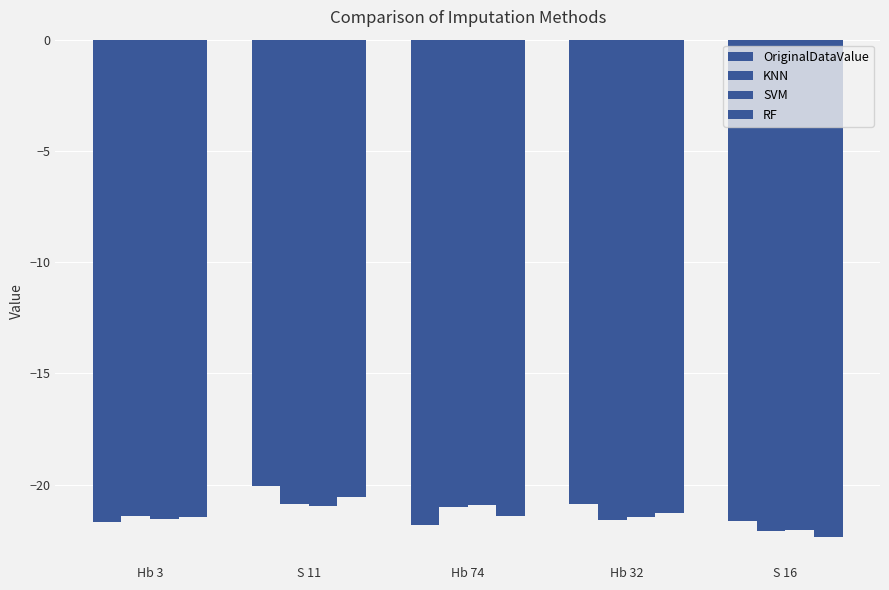

At which category is the sum across all series the highest?

S 11